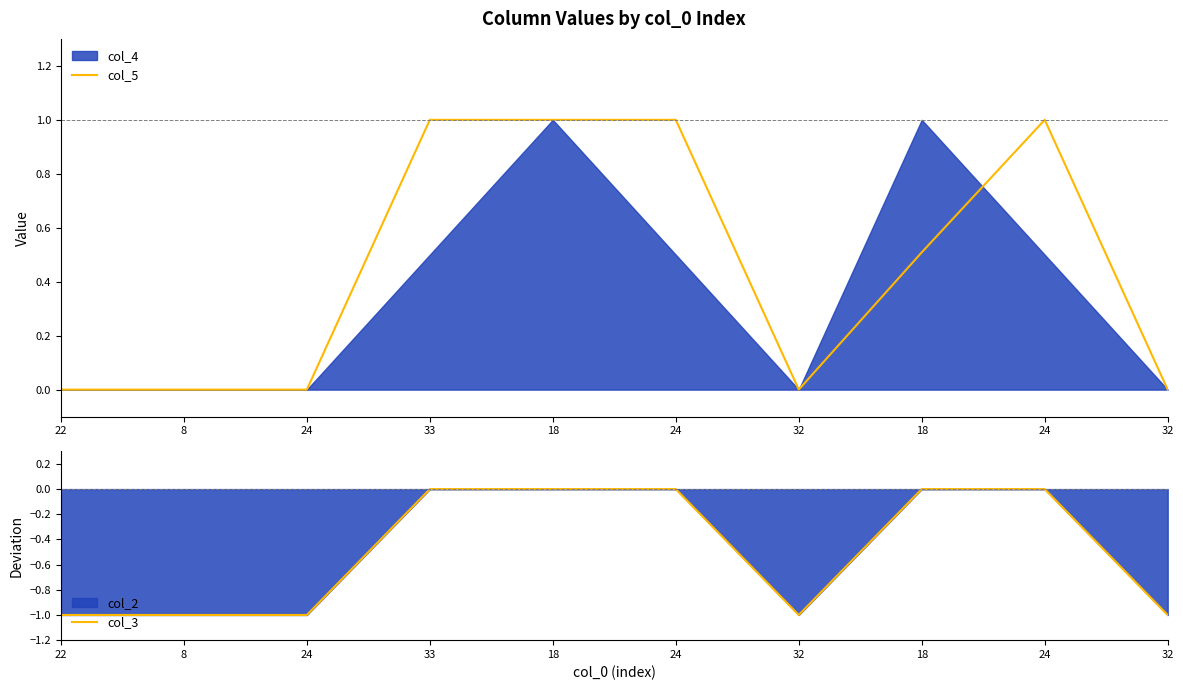

True or false: col_5 and col_3 cross at least once.

False